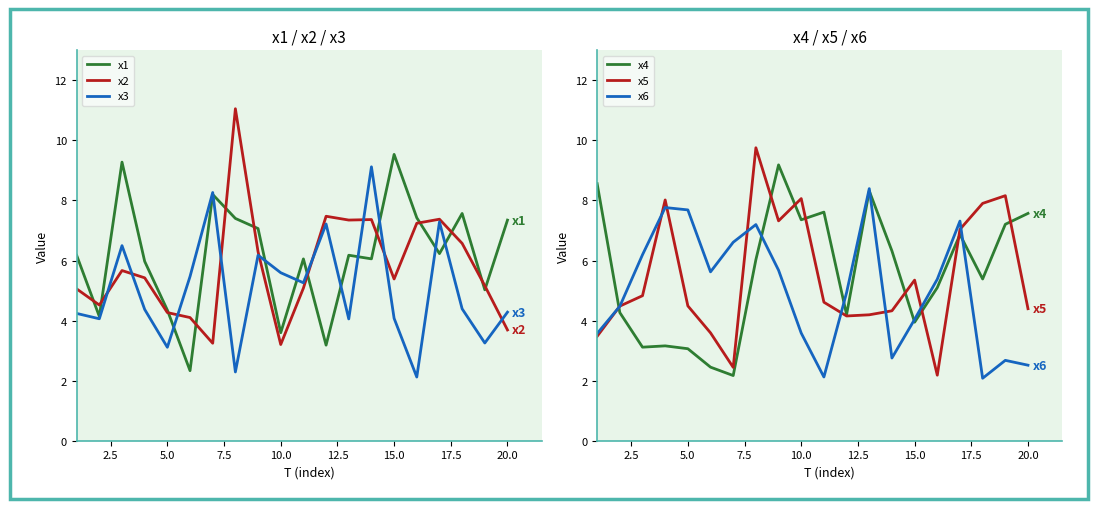

The x4 series shows 3.1 at 5.0. True or false?

True